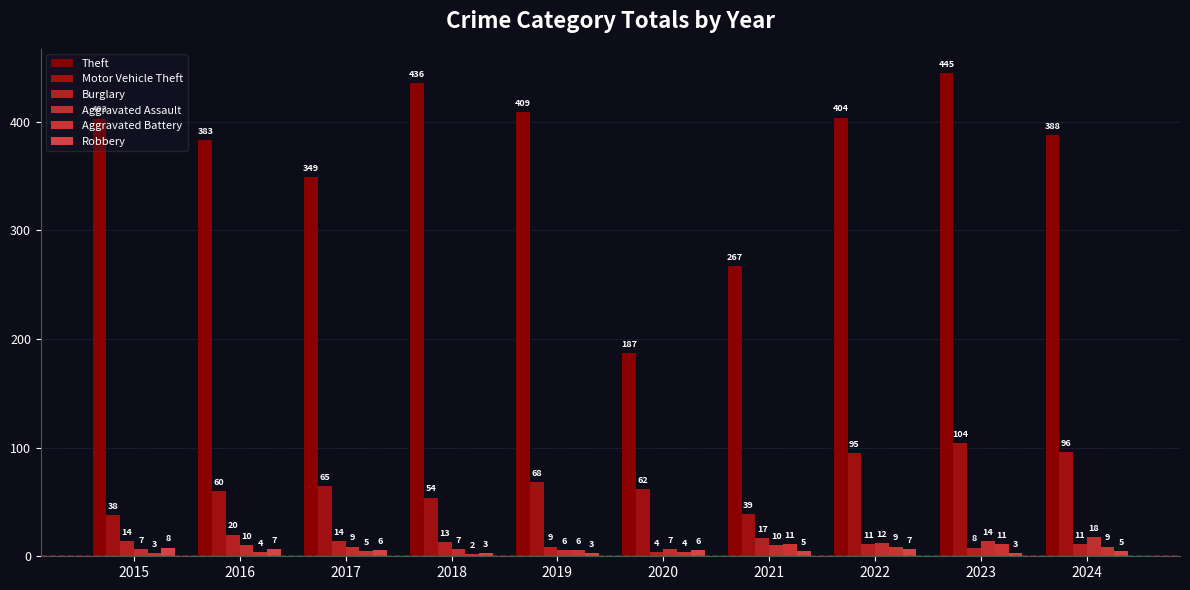

Reading right to left, transcribe all the data shown in this chart.

Theft: 2024=388	2023=445	2022=404	2021=267	2020=187	2019=409	2018=436	2017=349	2016=383	2015=403
Motor Vehicle Theft: 2024=96	2023=104	2022=95	2021=39	2020=62	2019=68	2018=54	2017=65	2016=60	2015=38
Burglary: 2024=11	2023=8	2022=11	2021=17	2020=4	2019=9	2018=13	2017=14	2016=20	2015=14
Aggravated Assault: 2024=18	2023=14	2022=12	2021=10	2020=7	2019=6	2018=7	2017=9	2016=10	2015=7
Aggravated Battery: 2024=9	2023=11	2022=9	2021=11	2020=4	2019=6	2018=2	2017=5	2016=4	2015=3
Robbery: 2024=5	2023=3	2022=7	2021=5	2020=6	2019=3	2018=3	2017=6	2016=7	2015=8